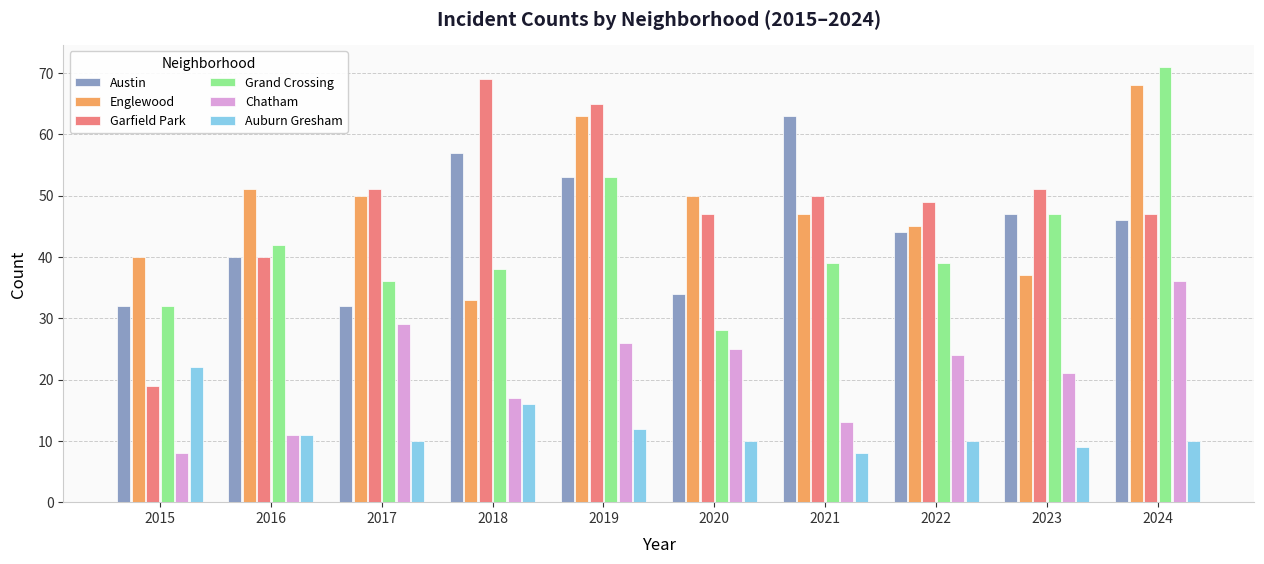

What is the difference between the second highest and second lowest values in the Grand Crossing series?

21